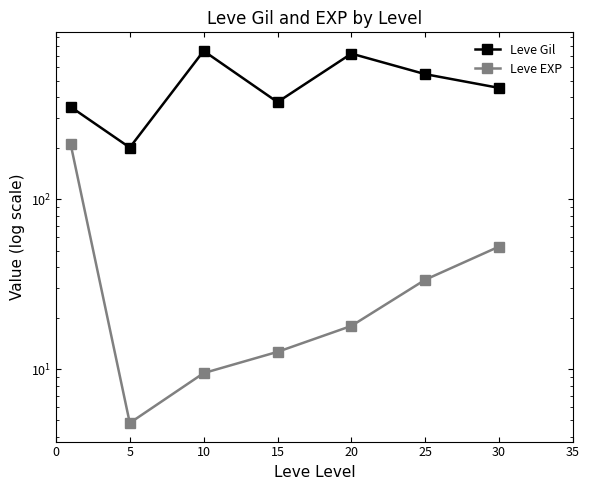

Count the number of categories in the chart.

7